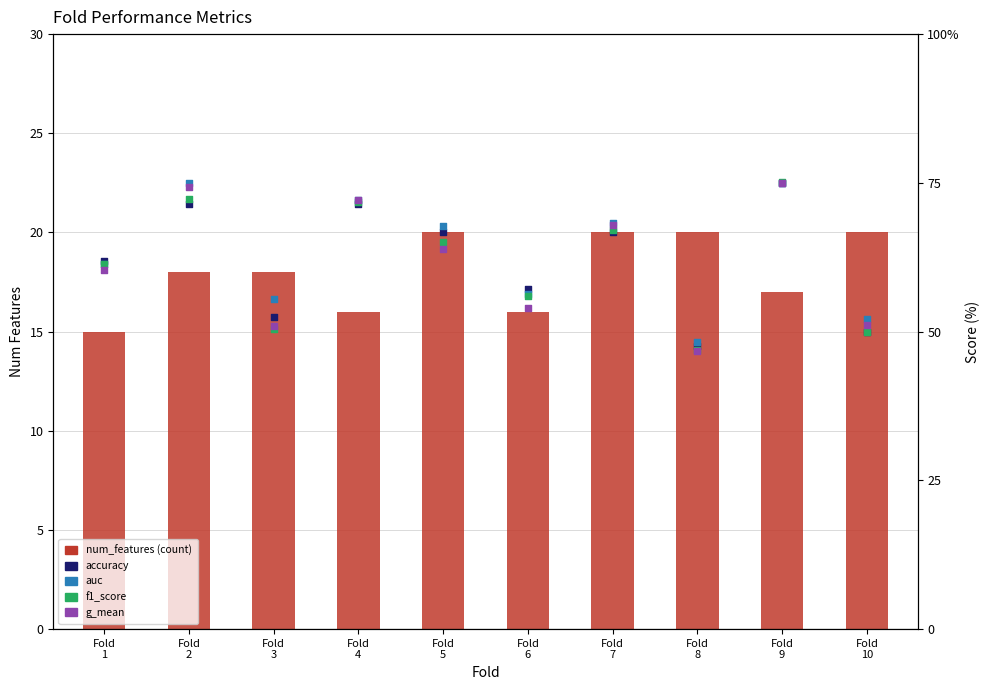

At how many categories does at least one series exceed 8?

10